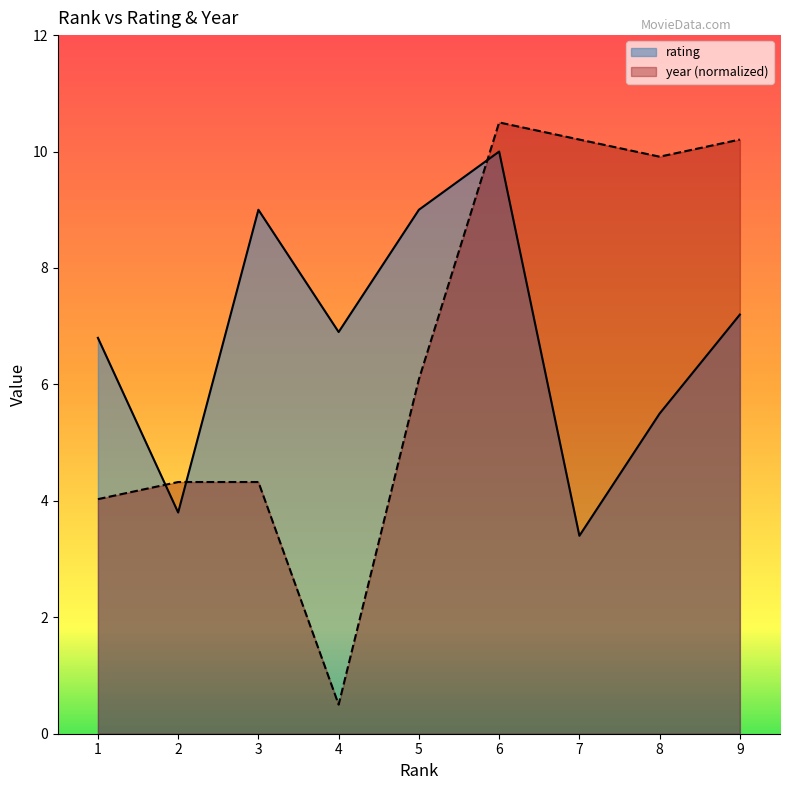

At which label does rating first exceed 6?

1